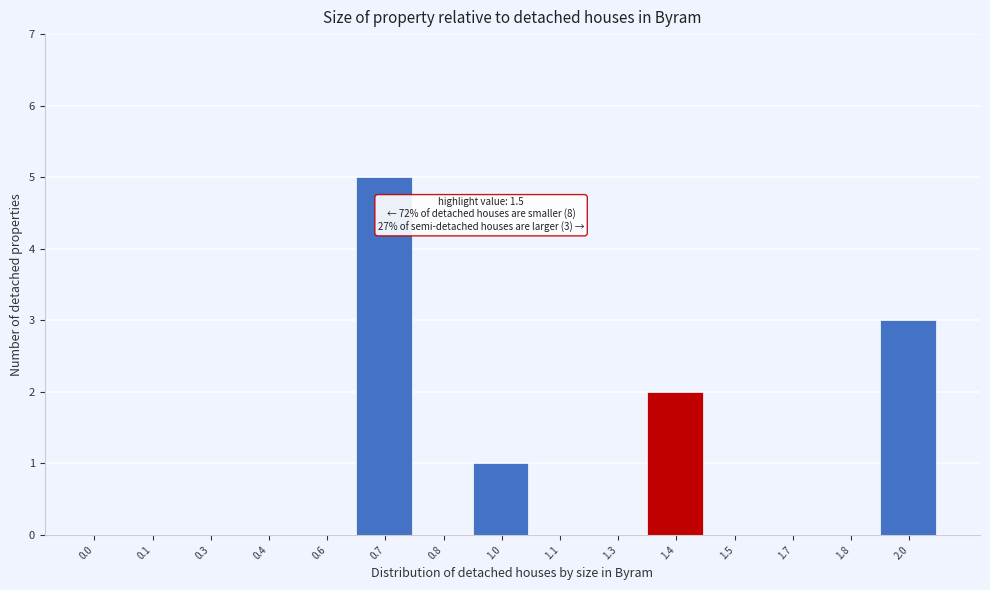

Reading left to right, transcribe all the data shown in this chart.

0.0=0	0.1=0	0.3=0	0.4=0	0.6=0	0.7=5	0.8=0	1.0=1	1.1=0	1.3=0	1.4=2	1.5=0	1.7=0	1.8=0	2.0=3